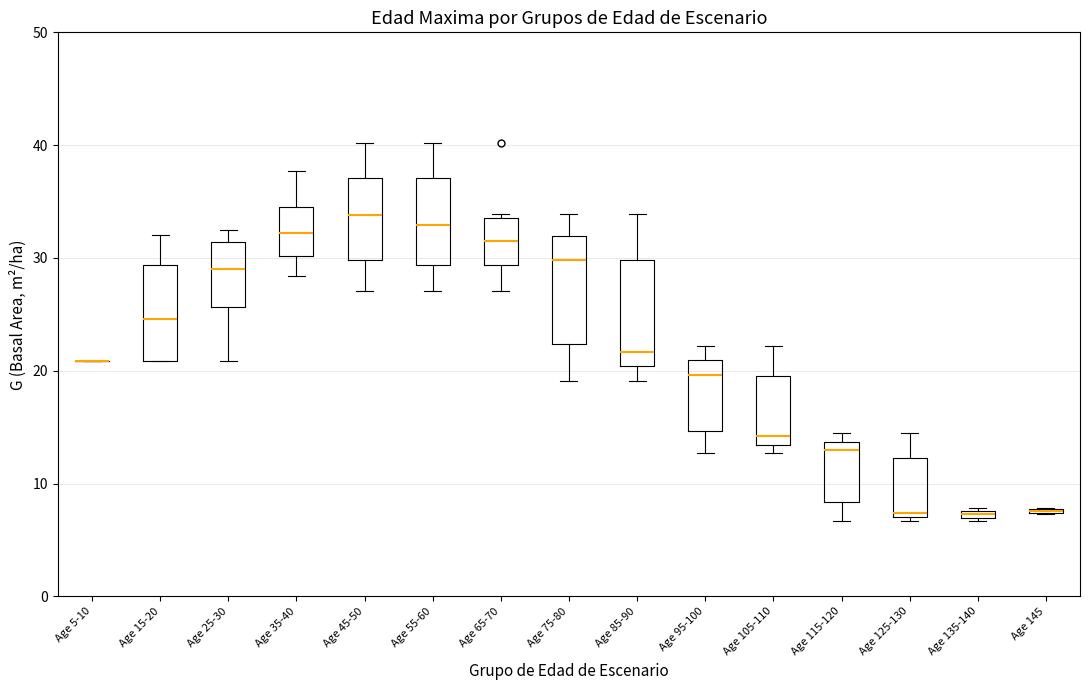

Where does the median line of the box for Age 65-70 sit on the y-axis? The values are not printed on the chart, so give them approximately, as read against the axis.

31